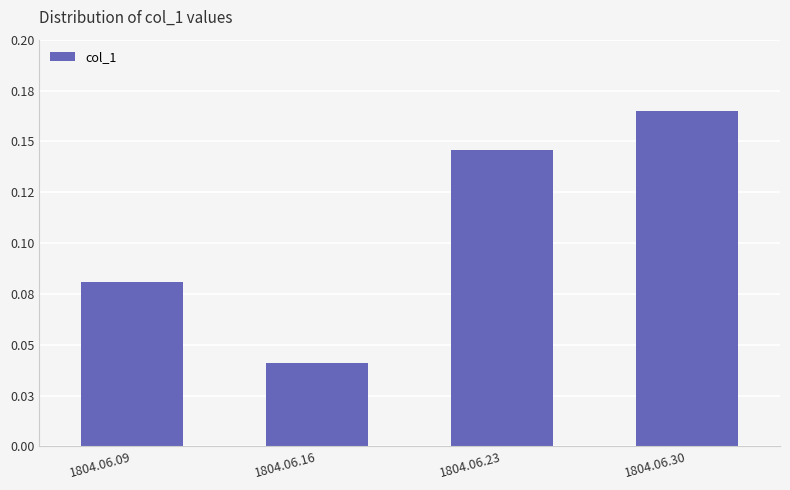

Reading left to right, transcribe all the data shown in this chart.

0.1	0.0	0.1	0.2